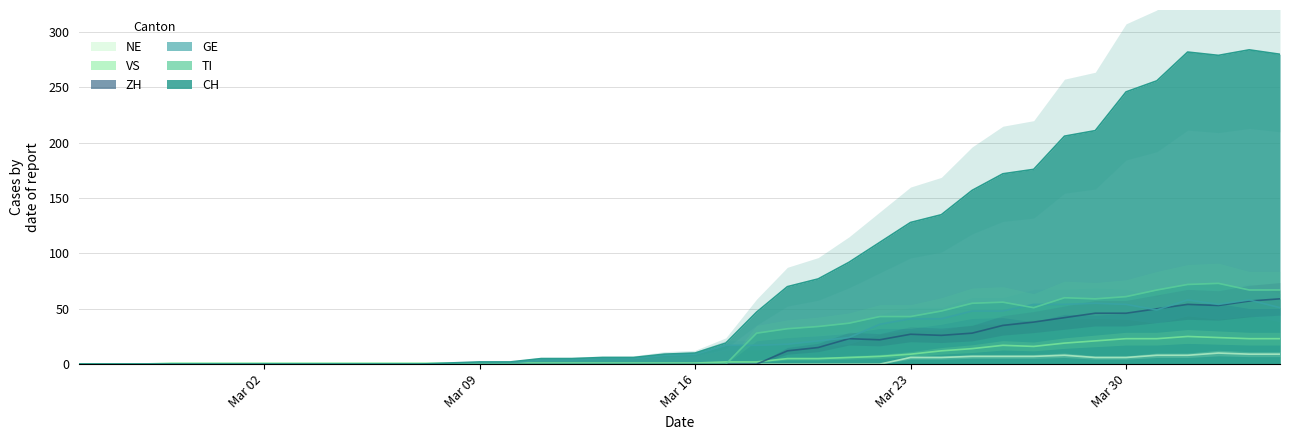

Which series has the largest range (max minus min)?

CH